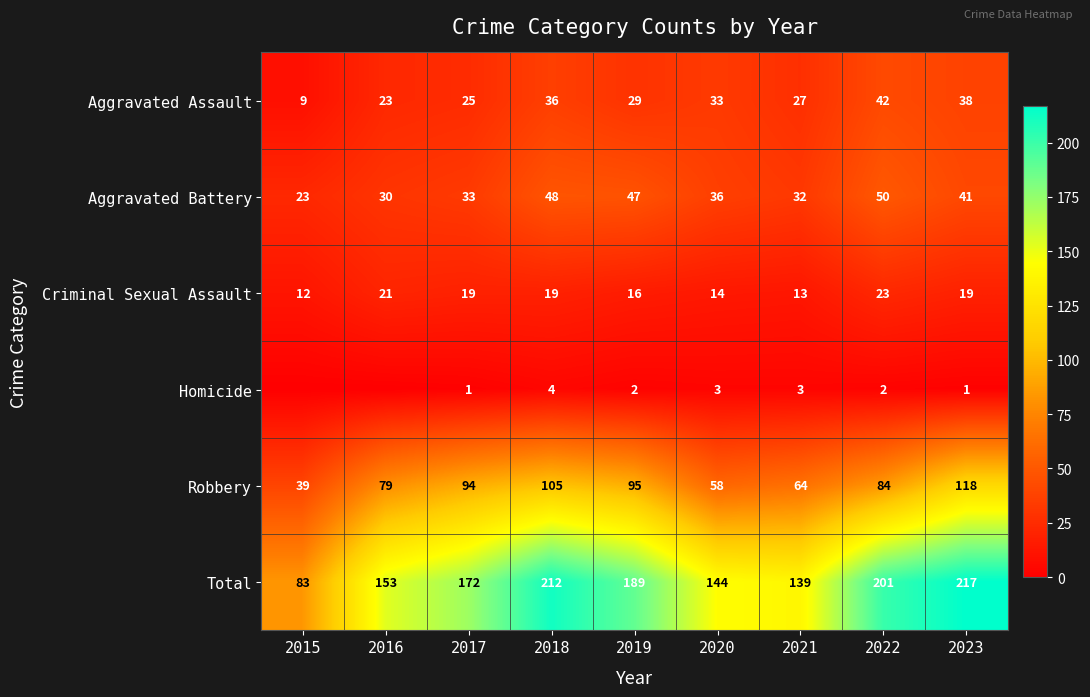

Is it true that Aggravated Assault equals 9 at 2015?

True